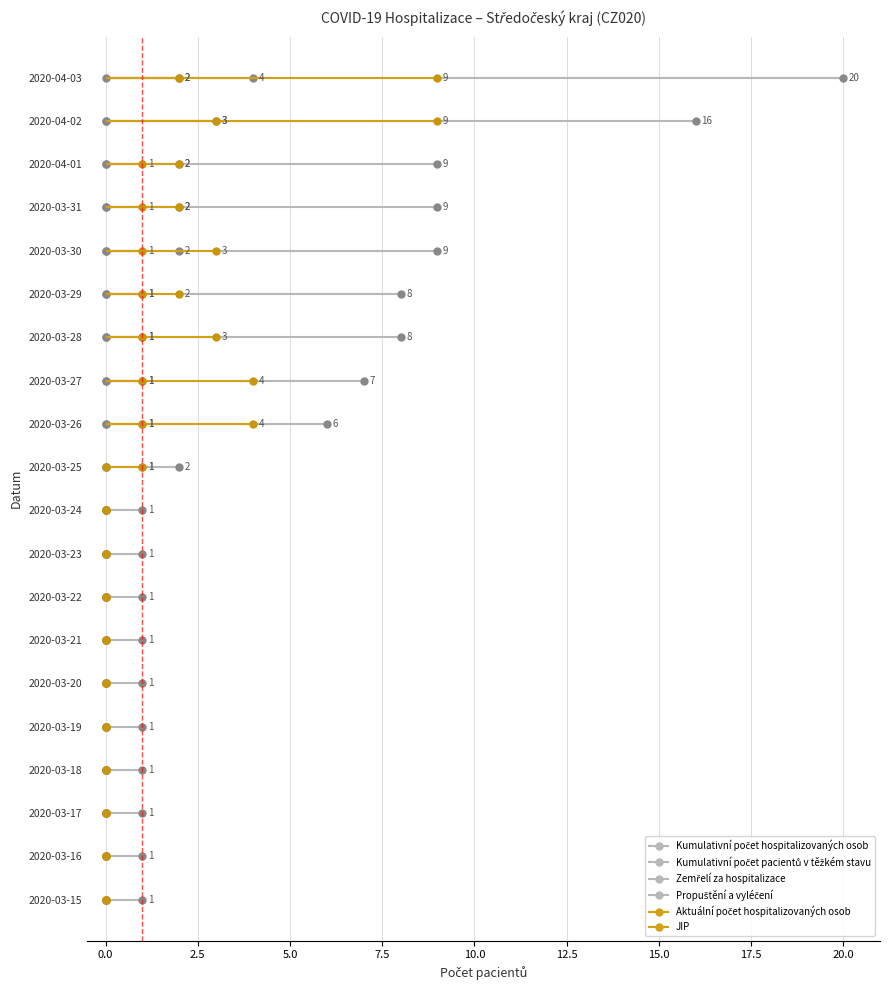

At which category is the sum across all series the highest?

2020-04-03